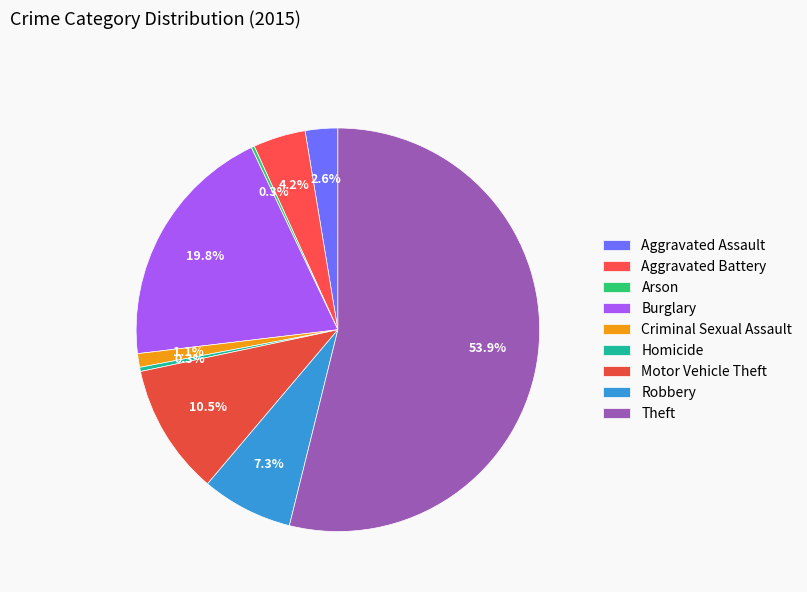

Which slice is the largest?

Theft